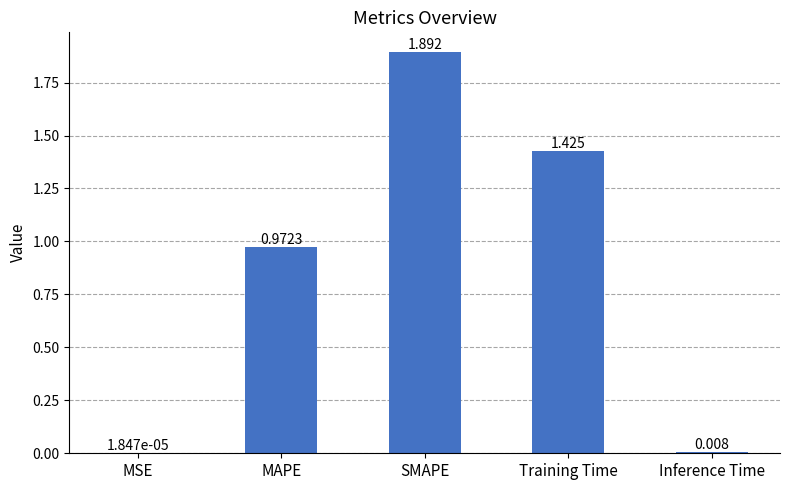

Which category has the highest value across all series?

SMAPE